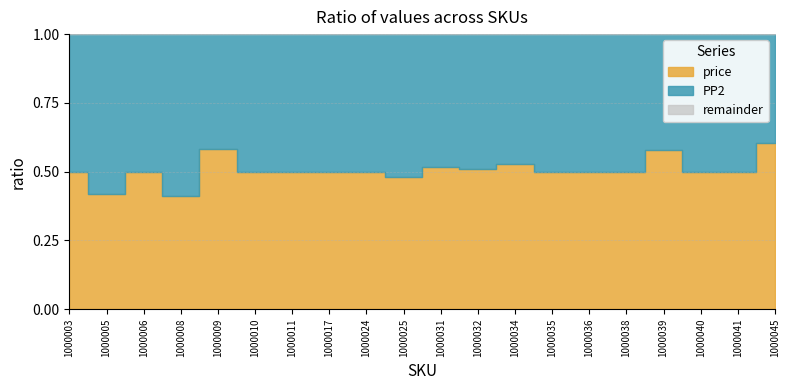

Where does the price series first go above 3564?

1000003